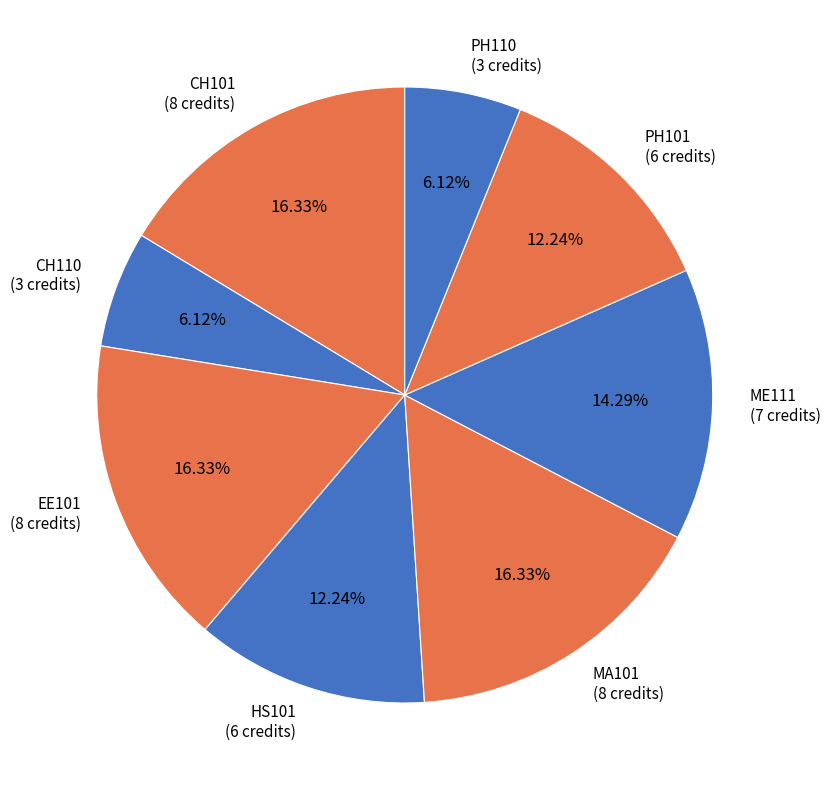

True or false: ME111 accounts for 14% of the total.

True